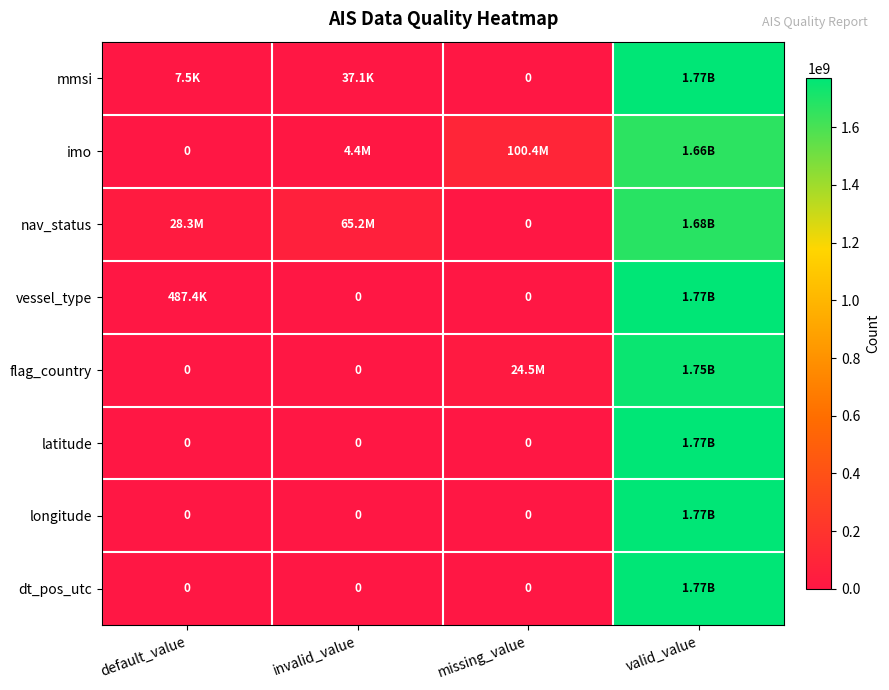

Rank the series by their maximum value, from highest to lowest.

latitude, longitude, dt_pos_utc, mmsi, vessel_type, flag_country, nav_status, imo